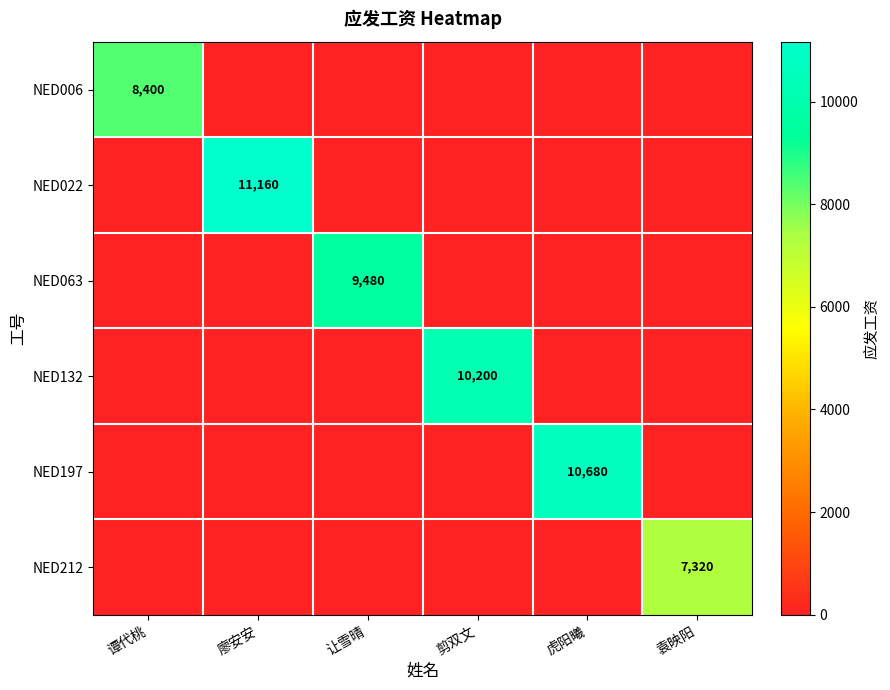

Is the value of NED132 at 剪双文 greater than the value of NED212 at 袁映阳?

Yes